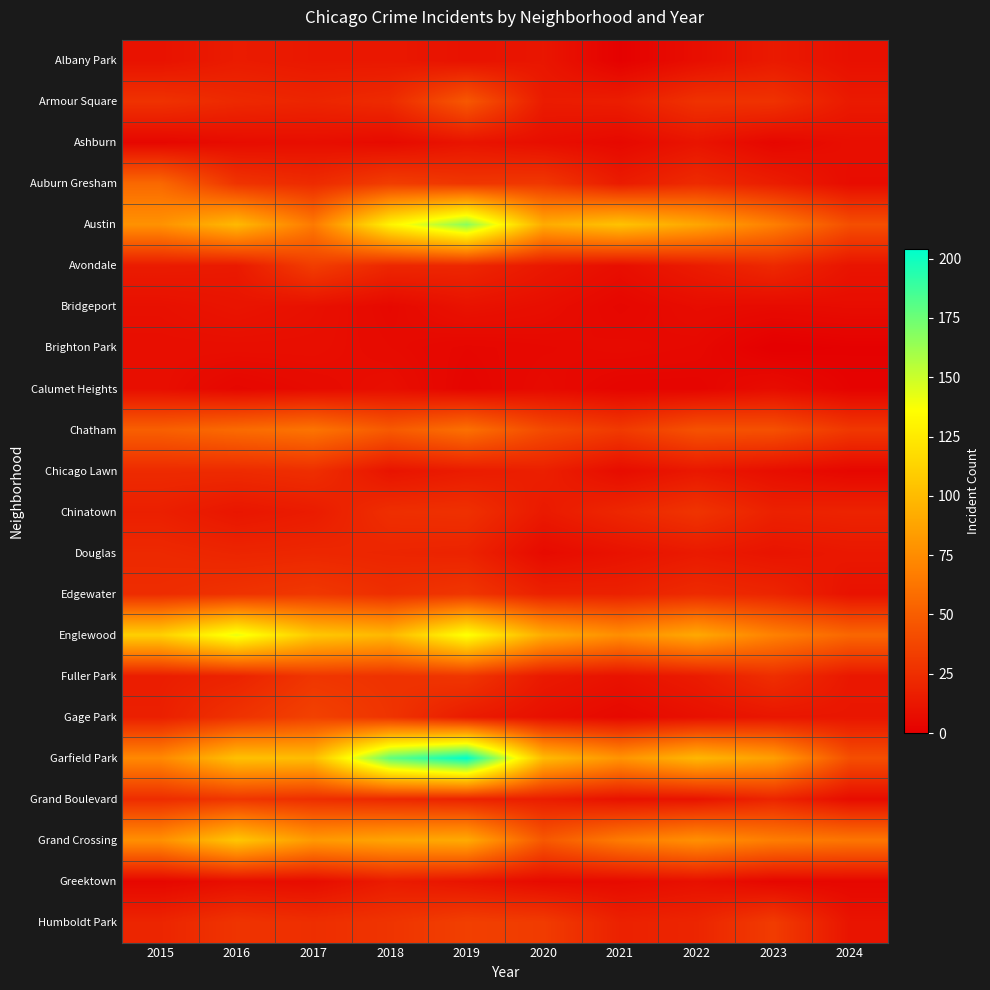

What is the spread (max minus min) of values at 2021?

103